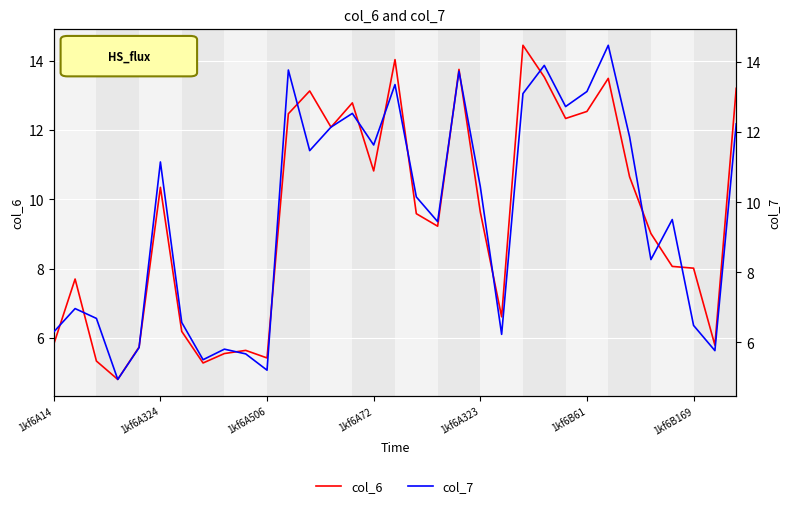

Between 8 and 12, which series saw the biggest shift?

col_6